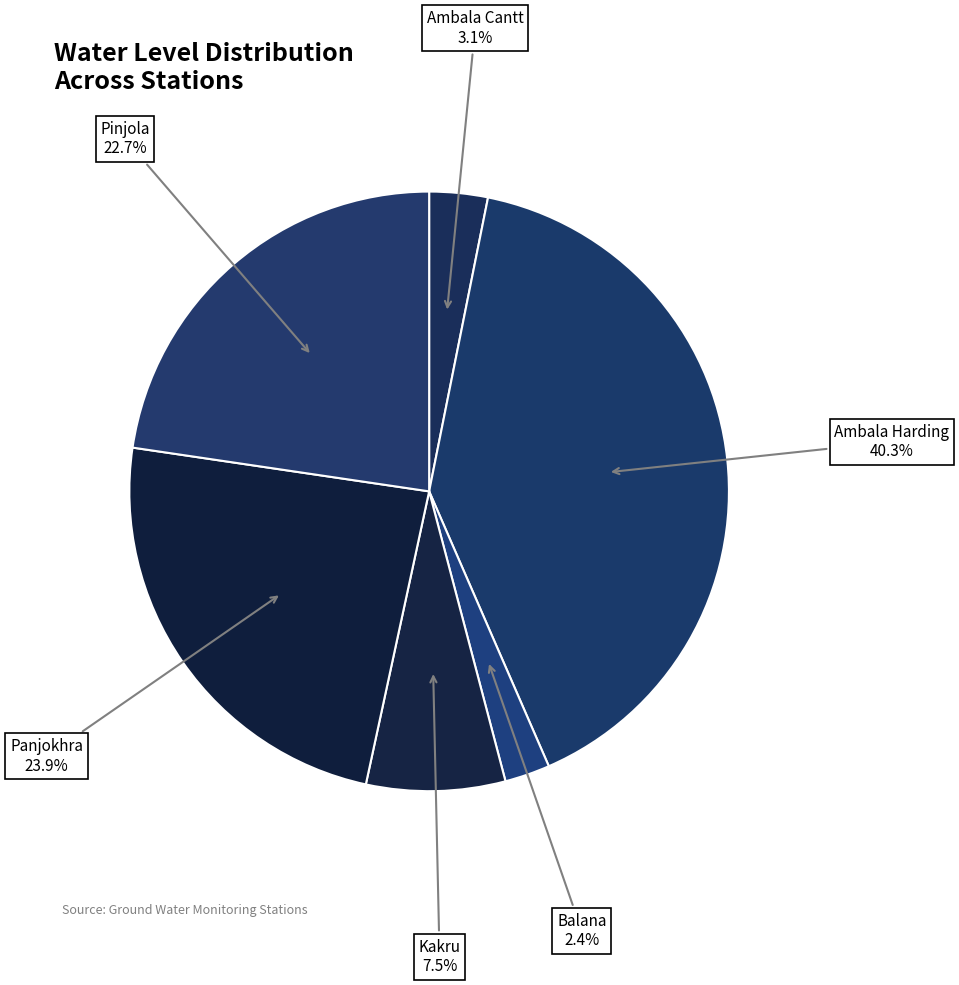

How many slices are in this pie chart?

6